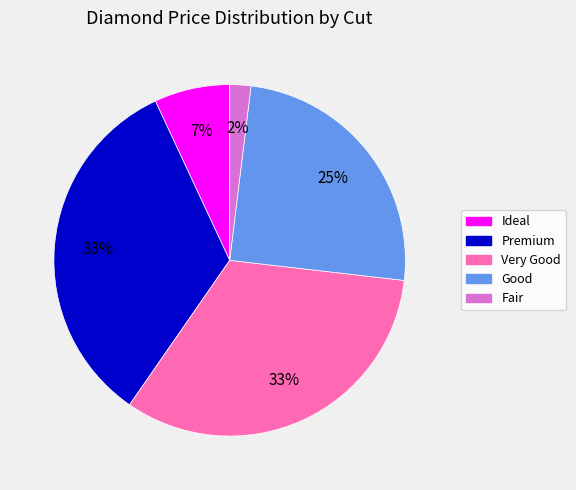

Does any single category account for the majority?

No